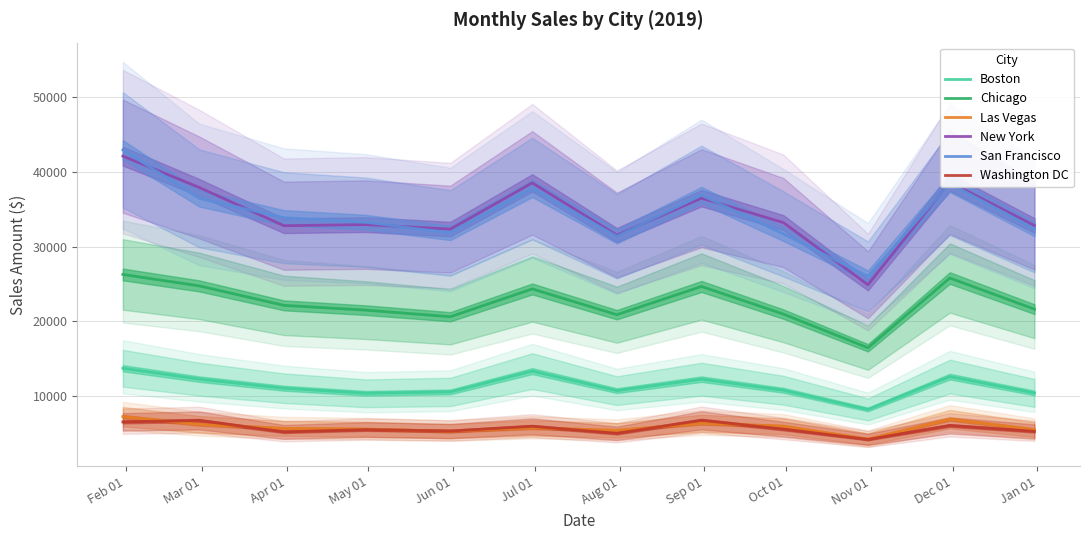

What is the highest value of the New York series?

42128.2